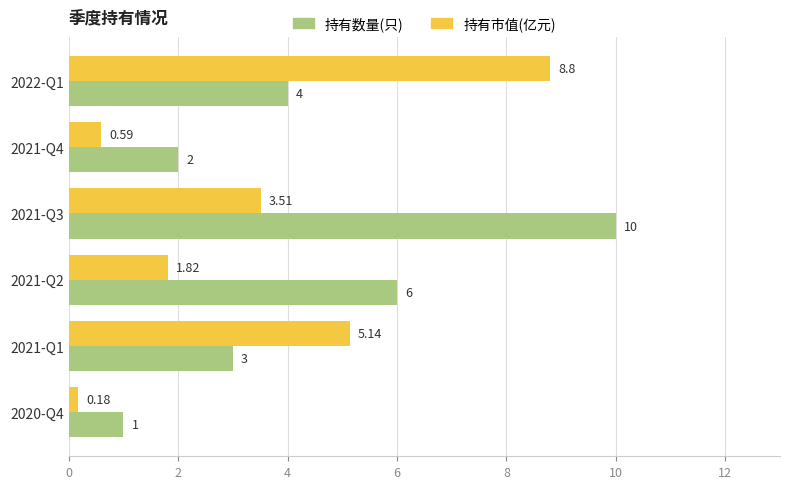

Between 2021-Q3 and 2020-Q4, which series saw the biggest shift?

持有数量(只)